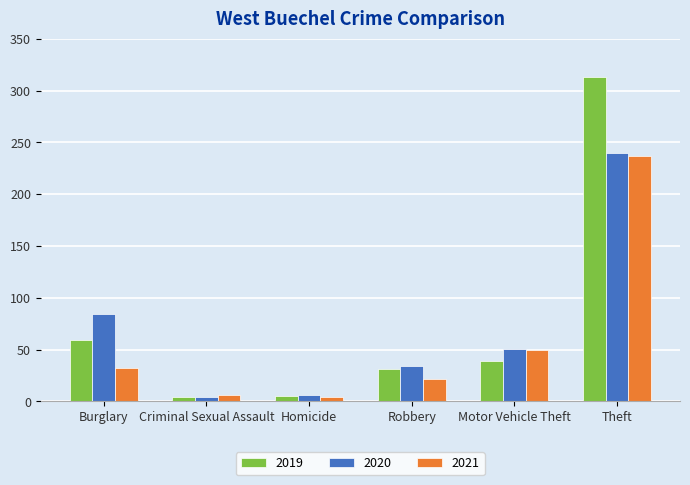

What are all the series names shown in the legend?

2019, 2020, 2021